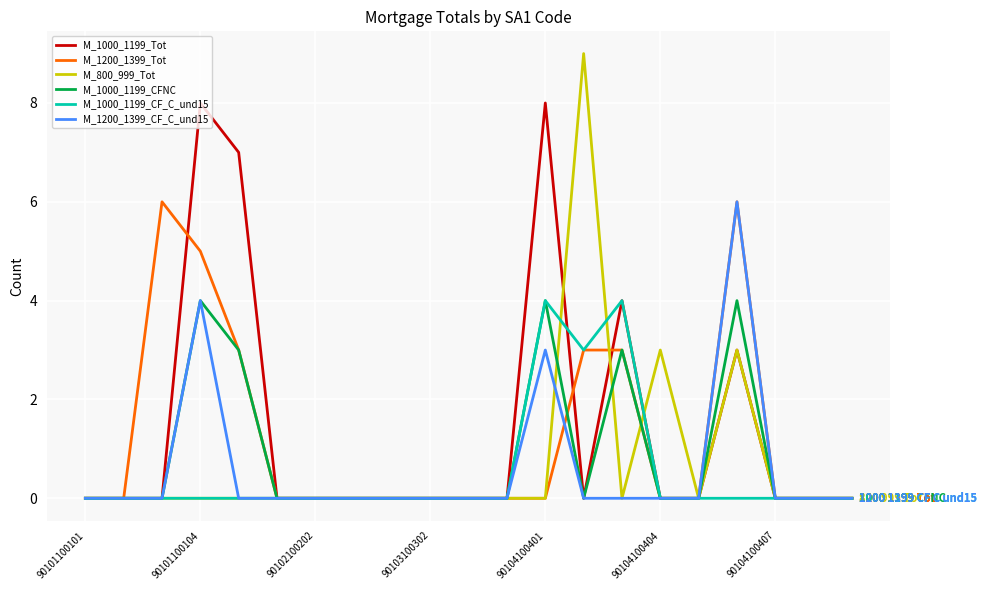

Is this an area chart (filled region under the line)?

No